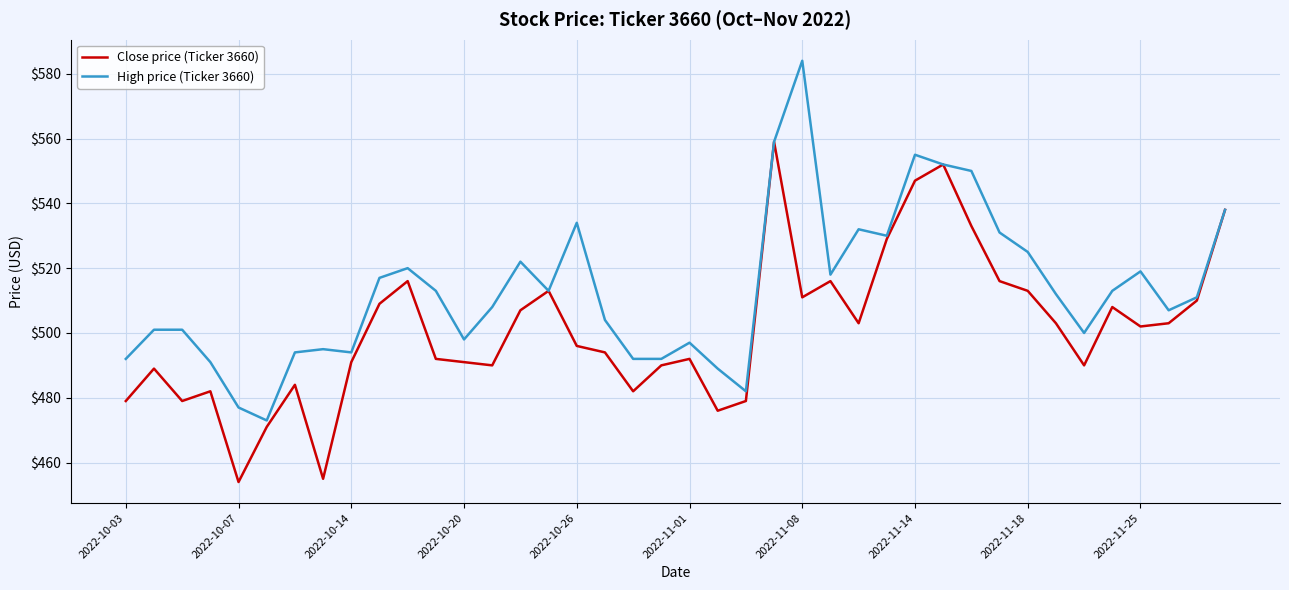

Rank the series by their maximum value, from lowest to highest.

Close price (Ticker 3660), High price (Ticker 3660)